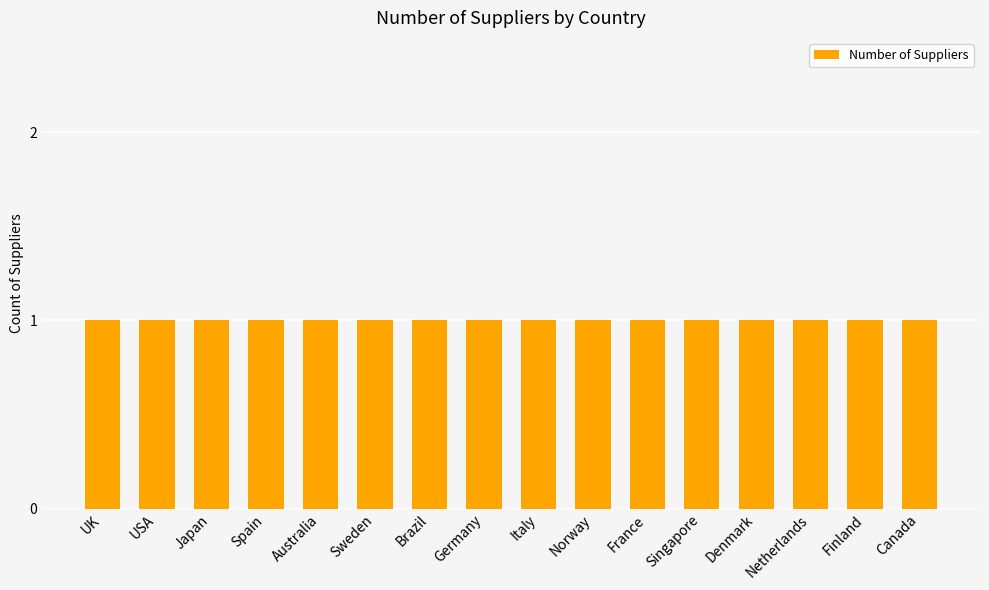

Read the value at Germany.

1